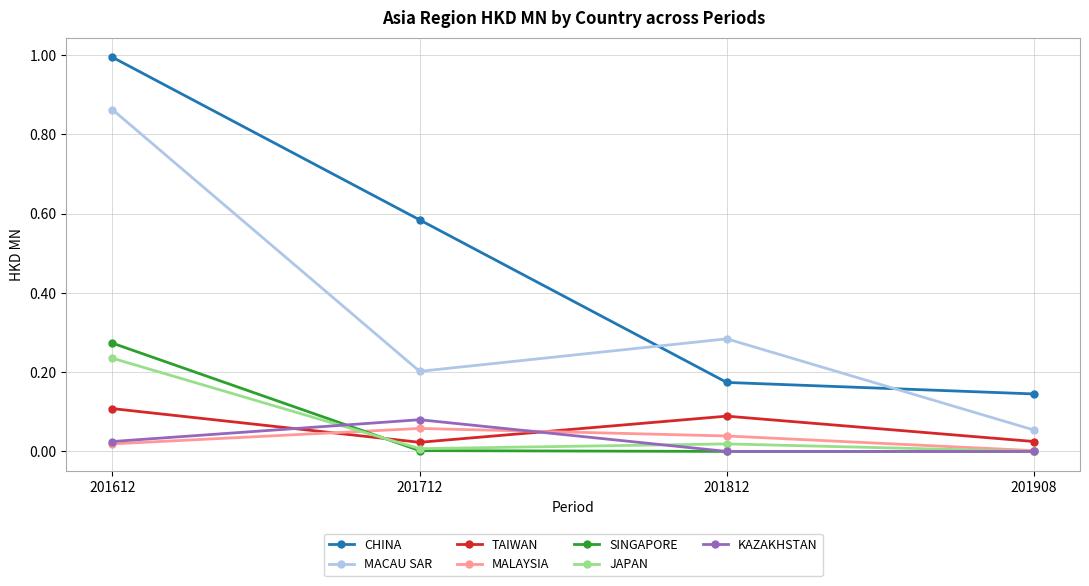

True or false: KAZAKHSTAN has more than 2 points higher than both neighbors.

False